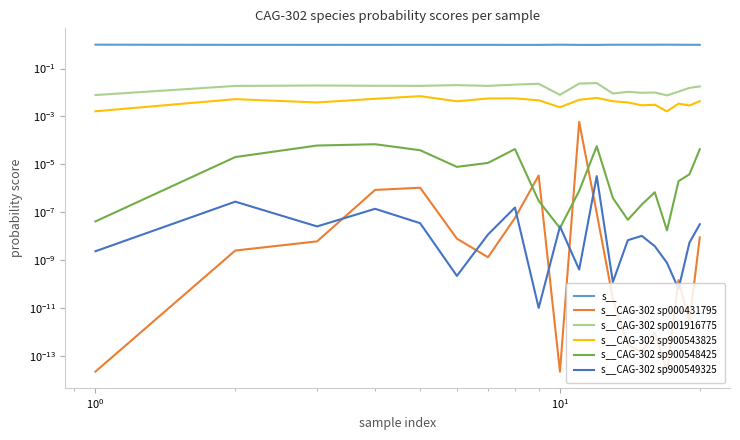

How many lines are shown in the chart?

6